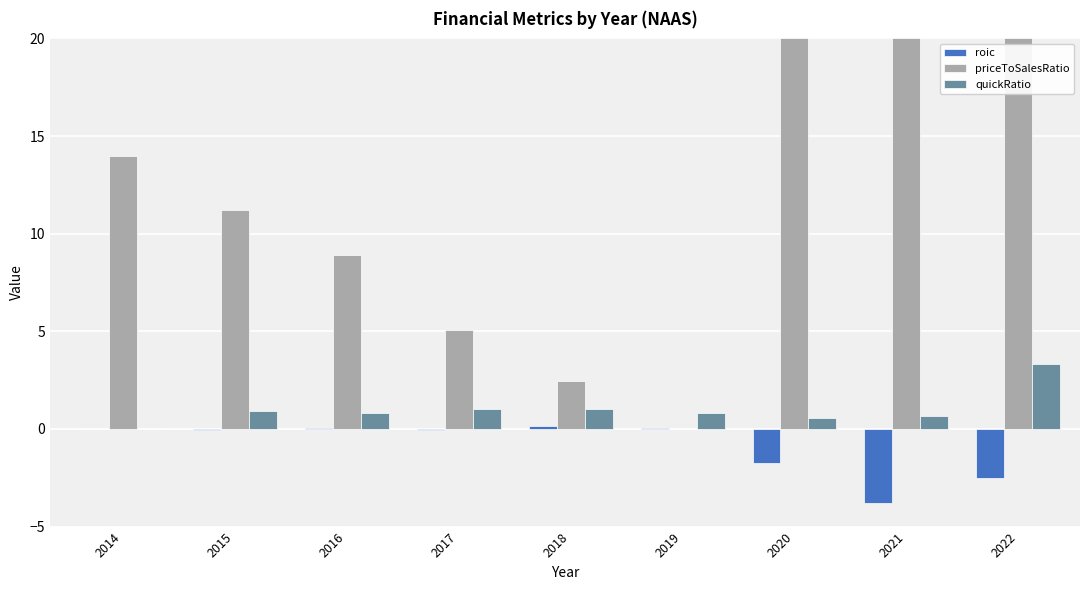

What is the sum of all quickRatio values?

9.2